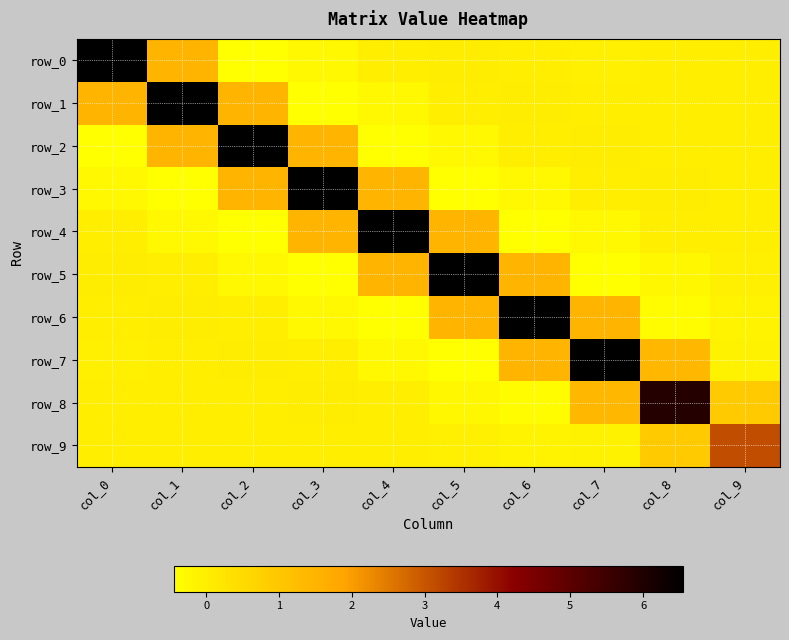

Rank the series at col_1 from lowest to highest value.

row_3, row_4, row_8, row_9, row_7, row_5, row_6, row_2, row_0, row_1